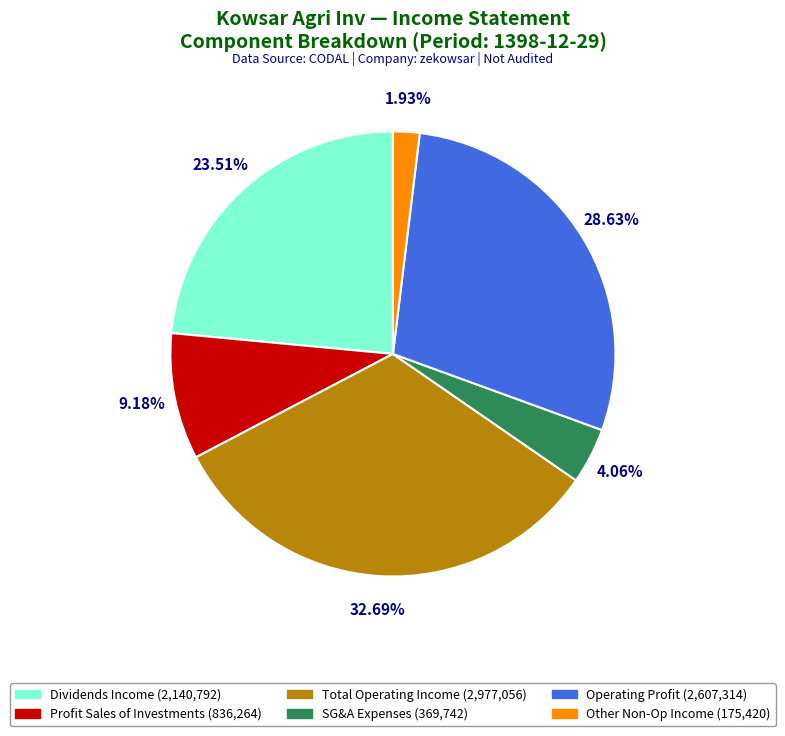

How many slices are in this pie chart?

6